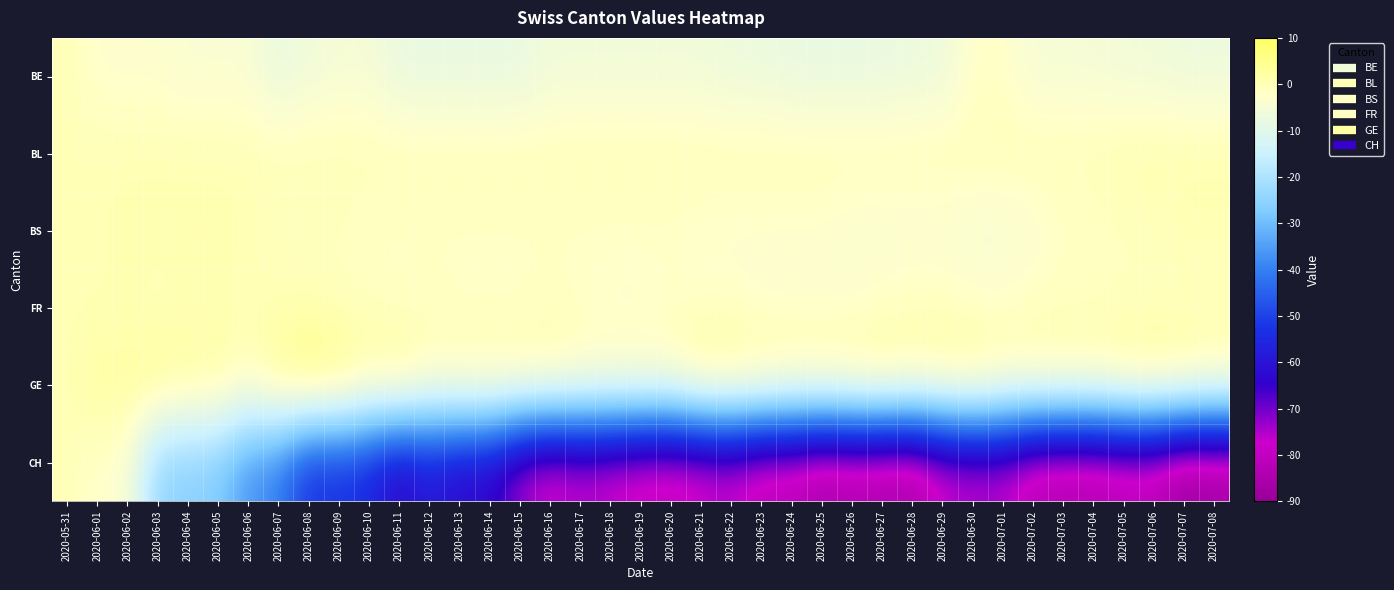

Reading right to left, transcribe all the data shown in this chart.

BE: 2020-07-08=-7	2020-07-07=-7	2020-07-06=-6	2020-07-05=-6	2020-07-04=-5	2020-07-03=-5	2020-07-02=-5	2020-07-01=-2	2020-06-30=-2	2020-06-29=-7	2020-06-28=-7	2020-06-27=-8	2020-06-26=-8	2020-06-25=-8	2020-06-24=-8	2020-06-23=-7	2020-06-22=-7	2020-06-21=-6	2020-06-20=-6	2020-06-19=-6	2020-06-18=-6	2020-06-17=-6	2020-06-16=-6	2020-06-15=-8	2020-06-14=-8	2020-06-13=-8	2020-06-12=-8	2020-06-11=-8	2020-06-10=-5	2020-06-09=-5	2020-06-08=-6	2020-06-07=-8	2020-06-06=-4	2020-06-05=-4	2020-06-04=-4	2020-06-03=-3	2020-06-02=-3	2020-06-01=-3	2020-05-31=0
BL: 2020-07-08=1	2020-07-07=1	2020-07-06=1	2020-07-05=1	2020-07-04=0	2020-07-03=0	2020-07-02=0	2020-07-01=0	2020-06-30=0	2020-06-29=0	2020-06-28=0	2020-06-27=0	2020-06-26=0	2020-06-25=0	2020-06-24=0	2020-06-23=0	2020-06-22=0	2020-06-21=0	2020-06-20=0	2020-06-19=0	2020-06-18=0	2020-06-17=0	2020-06-16=0	2020-06-15=0	2020-06-14=0	2020-06-13=0	2020-06-12=0	2020-06-11=0	2020-06-10=0	2020-06-09=0	2020-06-08=0	2020-06-07=0	2020-06-06=0	2020-06-05=0	2020-06-04=0	2020-06-03=0	2020-06-02=0	2020-06-01=0	2020-05-31=0
BS: 2020-07-08=0	2020-07-07=0	2020-07-06=-1	2020-07-05=-1	2020-07-04=-2	2020-07-03=-2	2020-07-02=-4	2020-07-01=-5	2020-06-30=-5	2020-06-29=-4	2020-06-28=-4	2020-06-27=-4	2020-06-26=-4	2020-06-25=-3	2020-06-24=-3	2020-06-23=-3	2020-06-22=-3	2020-06-21=-3	2020-06-20=-2	2020-06-19=-2	2020-06-18=-2	2020-06-17=-2	2020-06-16=-2	2020-06-15=-2	2020-06-14=-2	2020-06-13=-2	2020-06-12=-2	2020-06-11=-2	2020-06-10=-2	2020-06-09=-1	2020-06-08=-1	2020-06-07=-1	2020-06-06=0	2020-06-05=1	2020-06-04=1	2020-06-03=1	2020-06-02=1	2020-06-01=0	2020-05-31=0
FR: 2020-07-08=-1	2020-07-07=-1	2020-07-06=-1	2020-07-05=-1	2020-07-04=-1	2020-07-03=-1	2020-07-02=-1	2020-07-01=-2	2020-06-30=-2	2020-06-29=-1	2020-06-28=-1	2020-06-27=-2	2020-06-26=-3	2020-06-25=-3	2020-06-24=-3	2020-06-23=-3	2020-06-22=-2	2020-06-21=-2	2020-06-20=-2	2020-06-19=-3	2020-06-18=-3	2020-06-17=-2	2020-06-16=-1	2020-06-15=-2	2020-06-14=-2	2020-06-13=-2	2020-06-12=-1	2020-06-11=-2	2020-06-10=-1	2020-06-09=-1	2020-06-08=0	2020-06-07=0	2020-06-06=0	2020-06-05=0	2020-06-04=0	2020-06-03=-1	2020-06-02=0	2020-06-01=0	2020-05-31=0
GE: 2020-07-08=1	2020-07-07=3	2020-07-06=4	2020-07-05=3	2020-07-04=1	2020-07-03=1	2020-07-02=1	2020-07-01=1	2020-06-30=4	2020-06-29=3	2020-06-28=2	2020-06-27=4	2020-06-26=3	2020-06-25=2	2020-06-24=2	2020-06-23=3	2020-06-22=4	2020-06-21=4	2020-06-20=-1	2020-06-19=-1	2020-06-18=-1	2020-06-17=-1	2020-06-16=1	2020-06-15=1	2020-06-14=1	2020-06-13=1	2020-06-12=-1	2020-06-11=5	2020-06-10=2	2020-06-09=7	2020-06-08=8	2020-06-07=5	2020-06-06=-1	2020-06-05=3	2020-06-04=3	2020-06-03=5	2020-06-02=3	2020-06-01=3	2020-05-31=0
CH: 2020-07-08=-88	2020-07-07=-90	2020-07-06=-83	2020-07-05=-83	2020-07-04=-85	2020-07-03=-85	2020-07-02=-84	2020-07-01=-77	2020-06-30=-77	2020-06-29=-79	2020-06-28=-87	2020-06-27=-86	2020-06-26=-85	2020-06-25=-87	2020-06-24=-83	2020-06-23=-83	2020-06-22=-78	2020-06-21=-80	2020-06-20=-82	2020-06-19=-81	2020-06-18=-79	2020-06-17=-77	2020-06-16=-80	2020-06-15=-75	2020-06-14=-64	2020-06-13=-64	2020-06-12=-59	2020-06-11=-65	2020-06-10=-56	2020-06-09=-53	2020-06-08=-54	2020-06-07=-40	2020-06-06=-37	2020-06-05=-27	2020-06-04=-26	2020-06-03=-25	2020-06-02=-3	2020-06-01=-3	2020-05-31=0